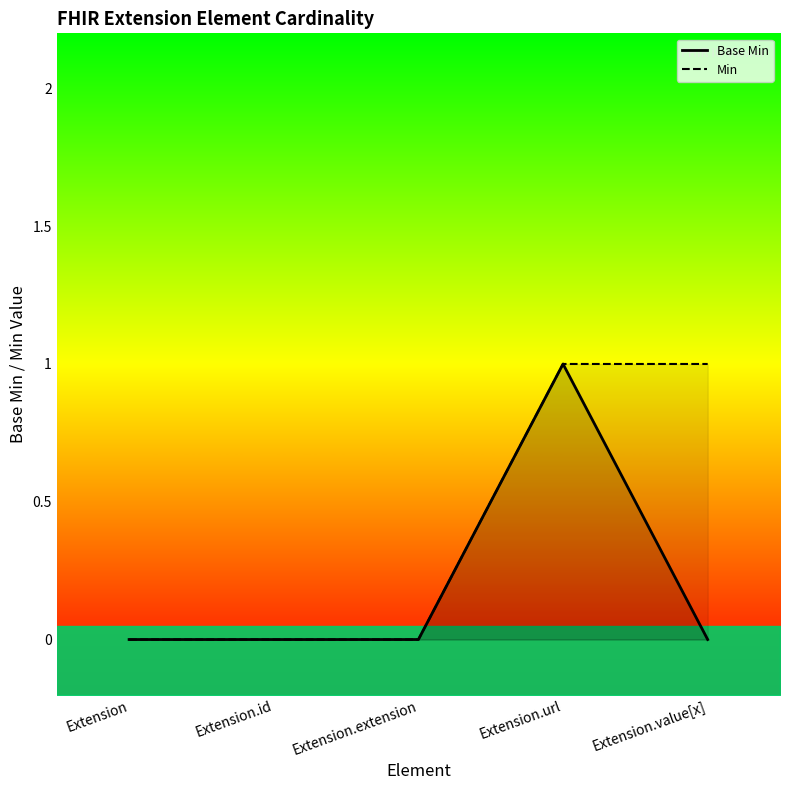

What are all the series names shown in the legend?

Base Min, Min